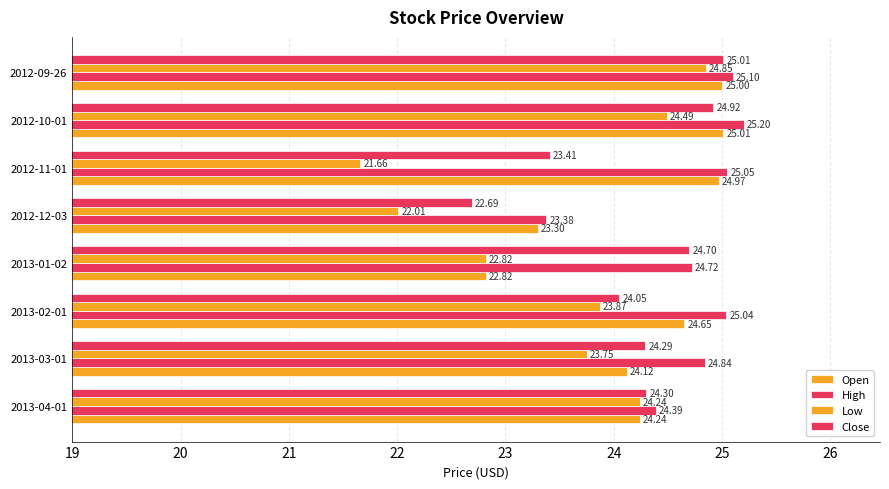

Which series has the largest range (max minus min)?

Low